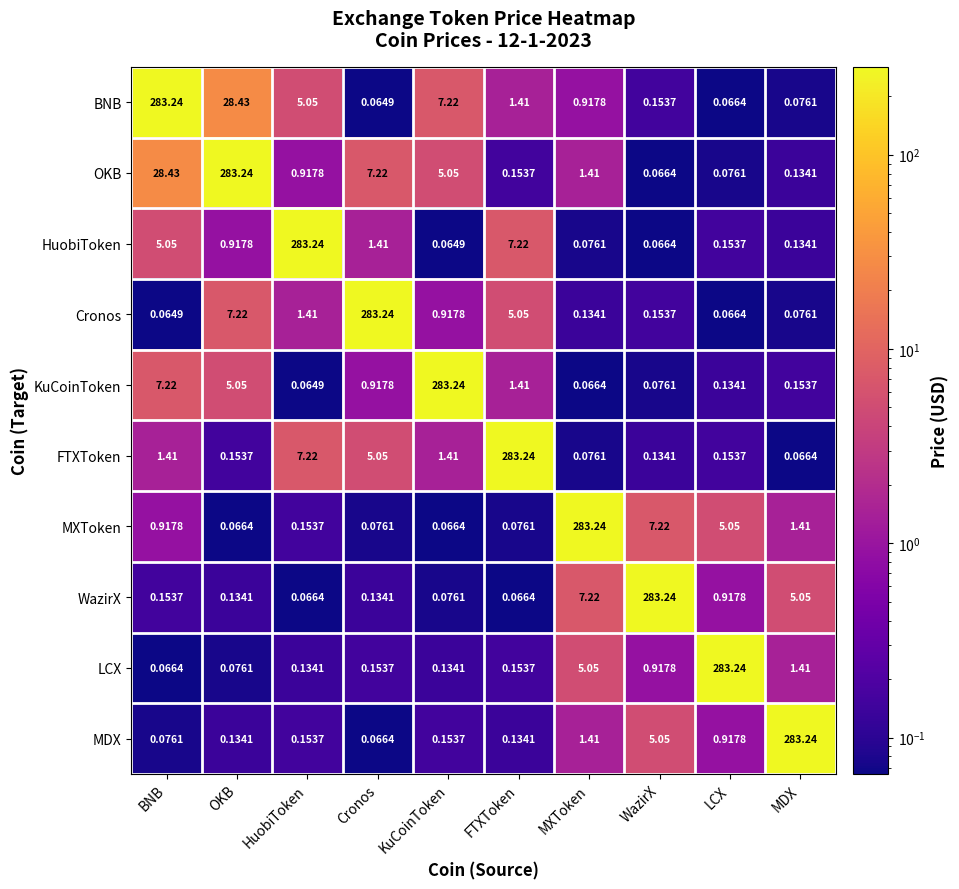

Which category has the lowest value in the FTXToken series?

MDX